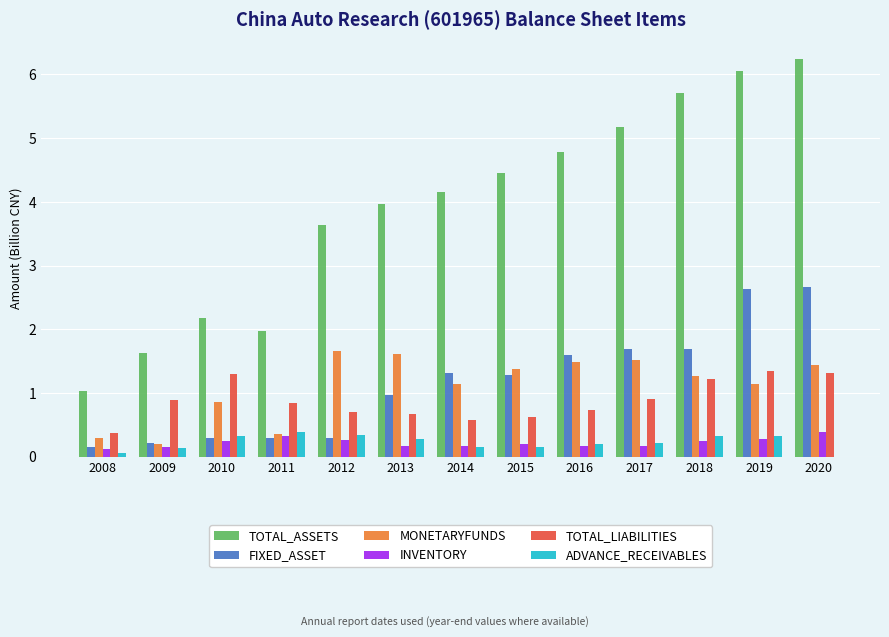

How many data points does each series have?

13